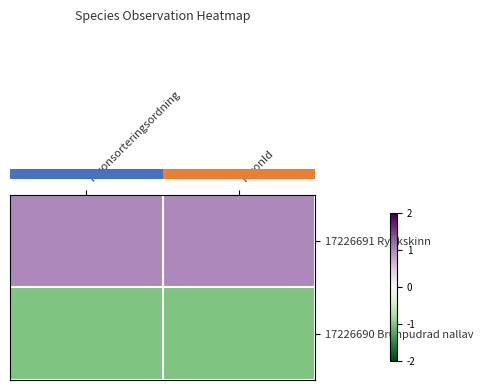

Which series changed the most between Taxonsorteringsordning and TaxonId?

row_0